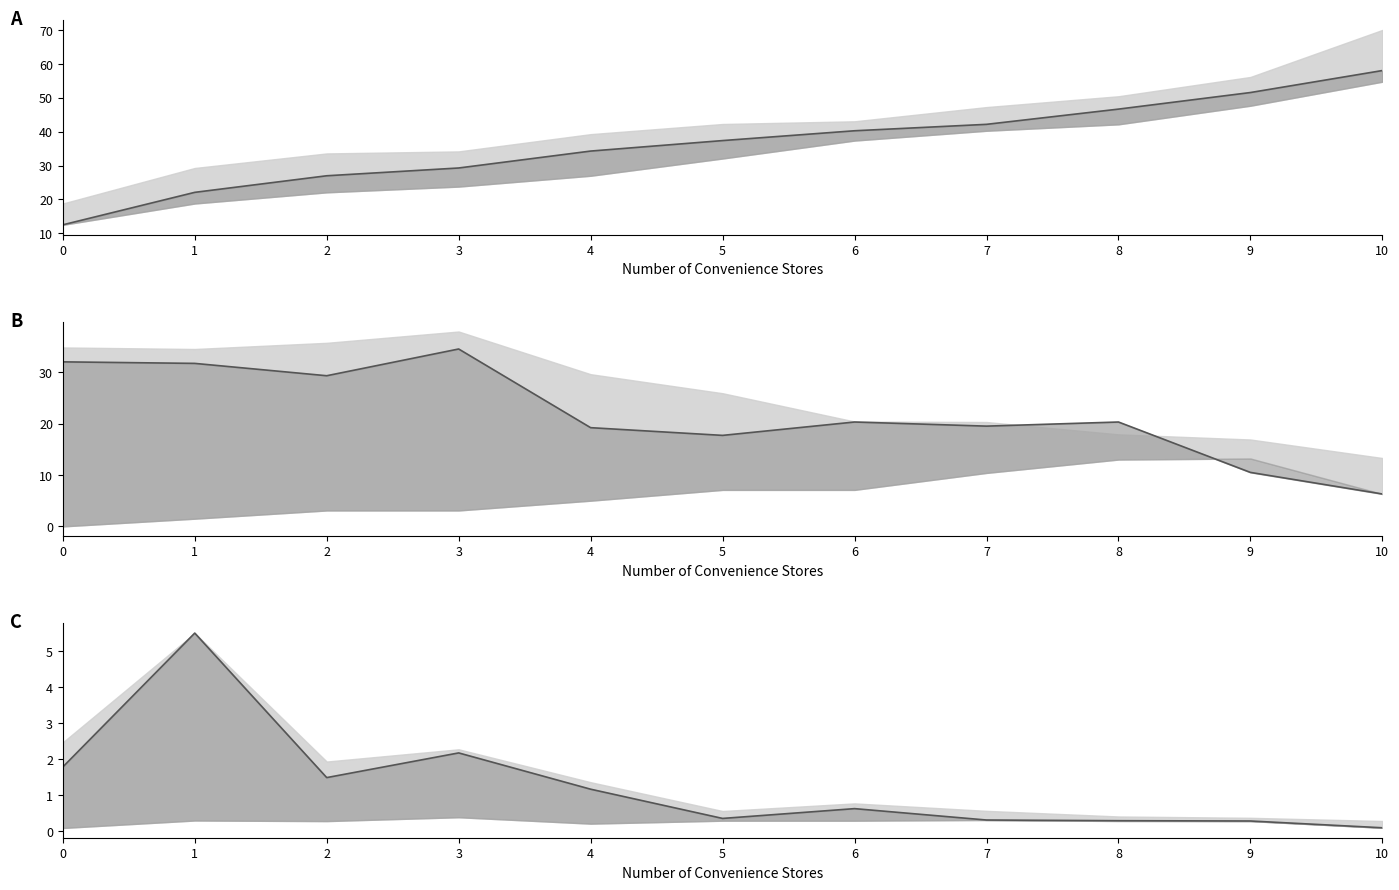

Rank the categories by Avg price value from highest to lowest.

10, 9, 8, 7, 6, 5, 4, 3, 2, 1, 0